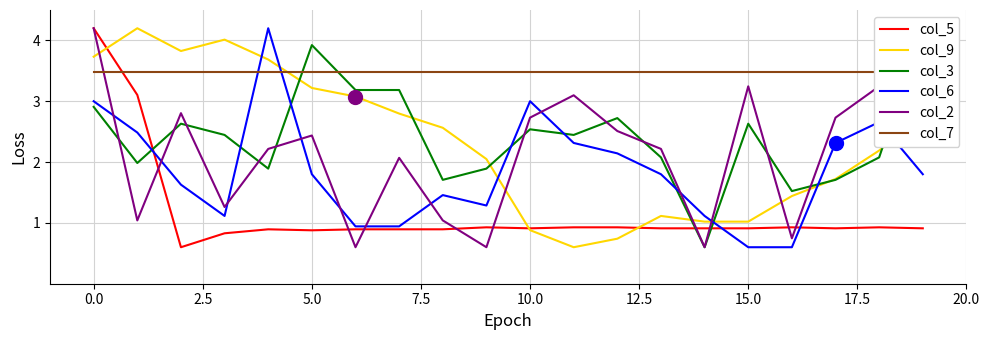

What is the difference between the highest and lowest values at 10?

2.6